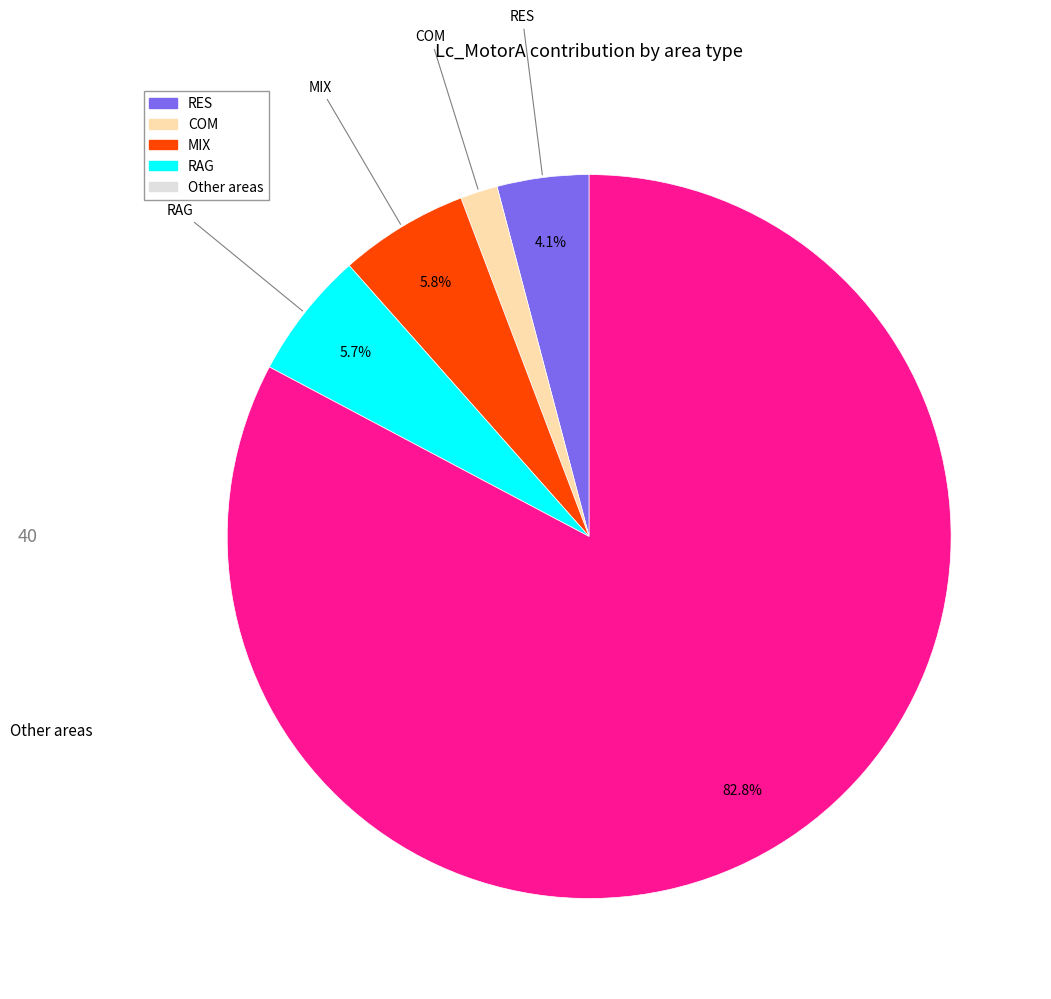

Is there a majority slice in this chart?

Yes